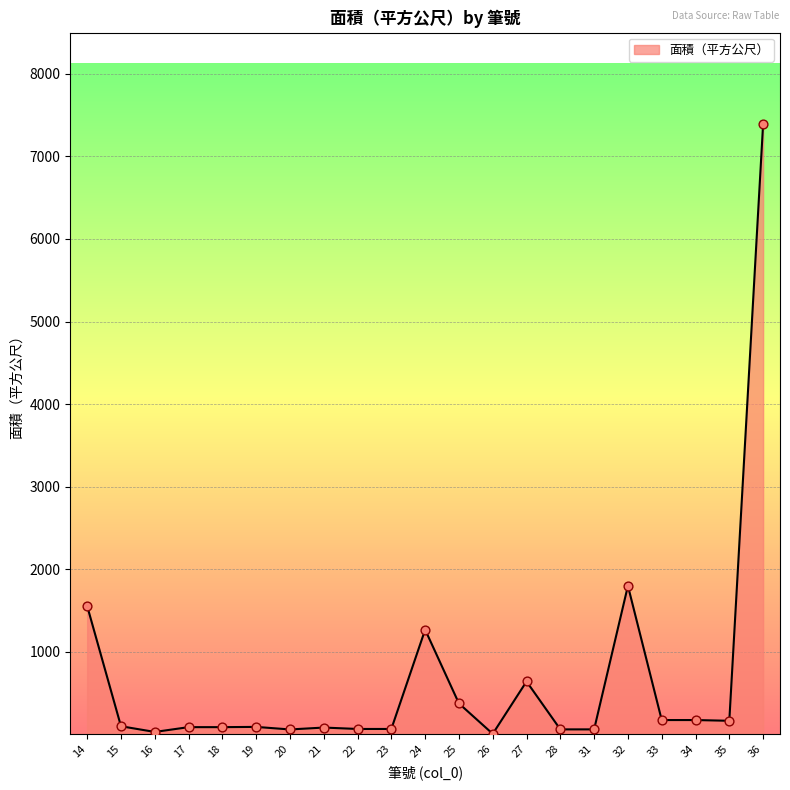

Which has a higher value, 24 or 17?

24